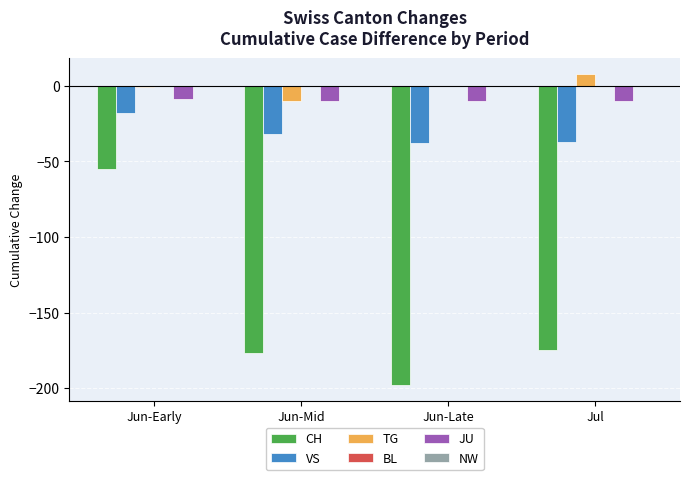

Reading left to right, what are all the values shown in this chart?

CH: Jun-Early=-55	Jun-Mid=-177	Jun-Late=-198	Jul=-175
VS: Jun-Early=-18	Jun-Mid=-32	Jun-Late=-38	Jul=-37
TG: Jun-Early=-1	Jun-Mid=-10	Jun-Late=0	Jul=8
JU: Jun-Early=-9	Jun-Mid=-10	Jun-Late=-10	Jul=-10